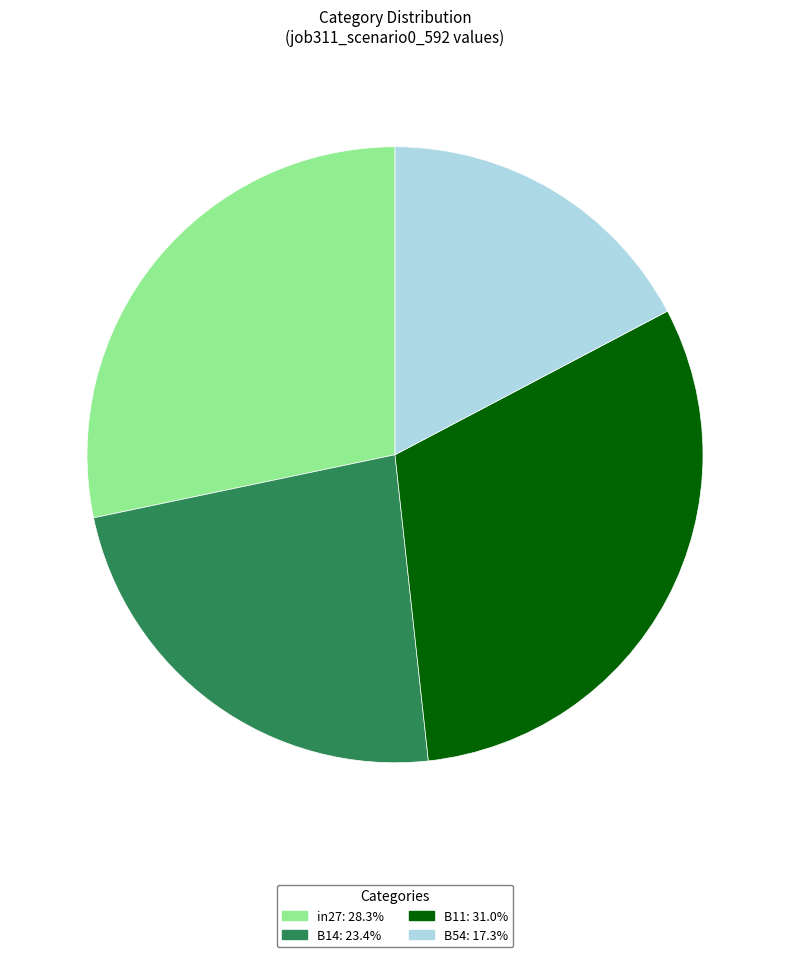

Does any single category account for the majority?

No